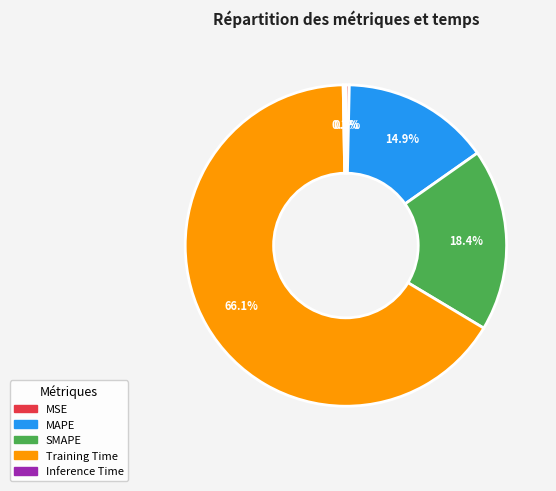

To the nearest percent, what is the difference between the largest and smallest slice percentages?

66%